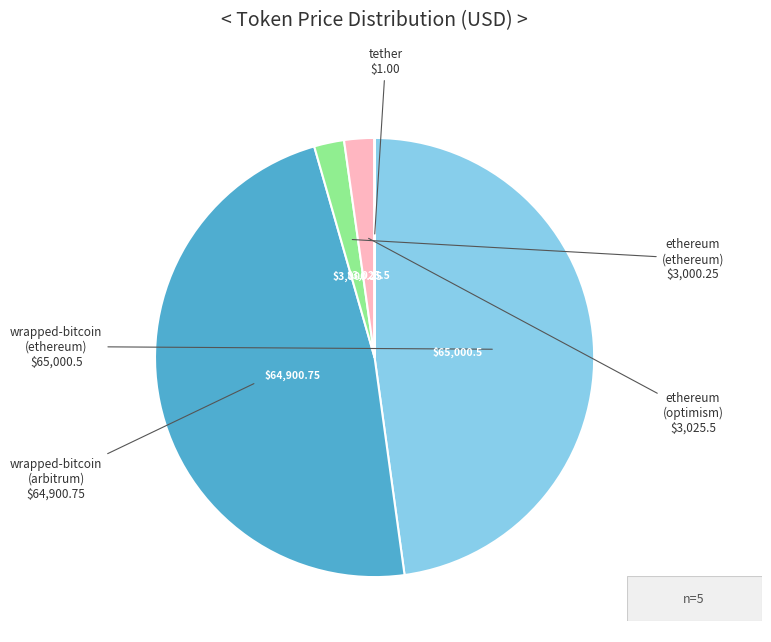

Is there a majority slice in this chart?

No